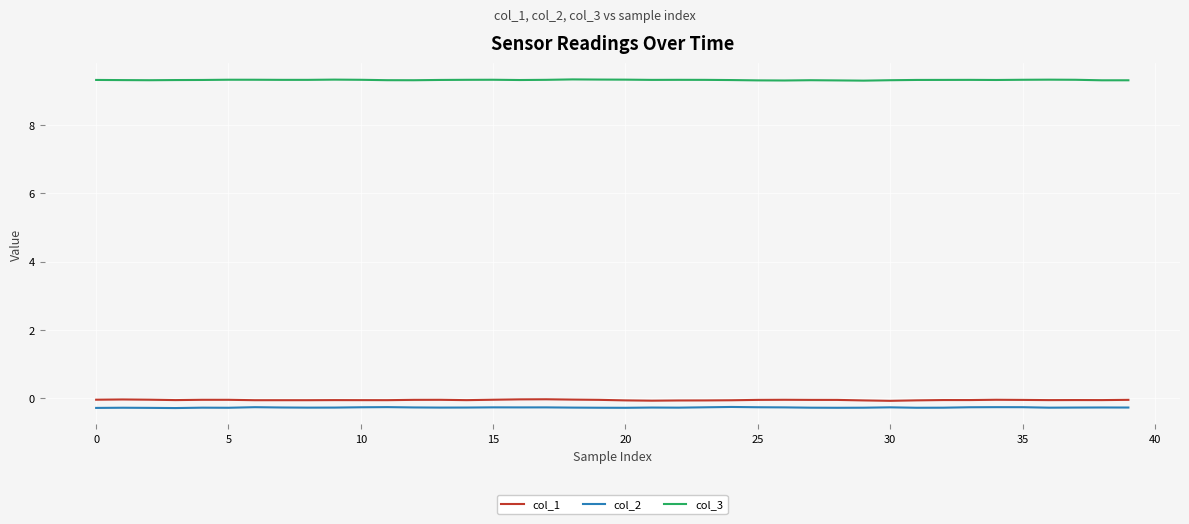

Which series has the largest total across all categories?

col_3